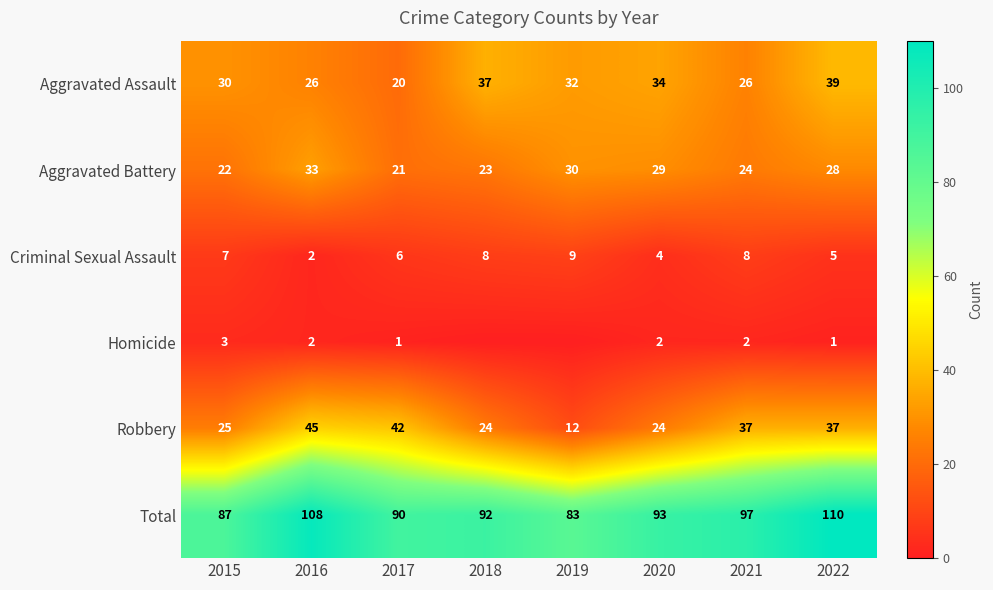

Between 2021 and 2020, which is larger?

2020